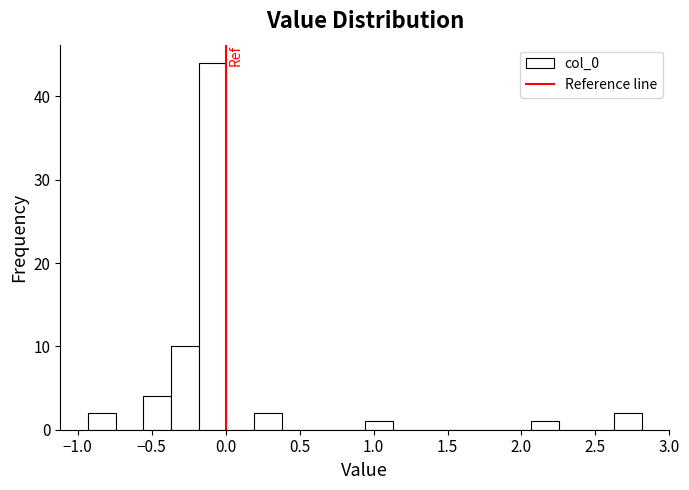

Read against the x-axis, roughly where is the centre of the tallest bar?

-0.10